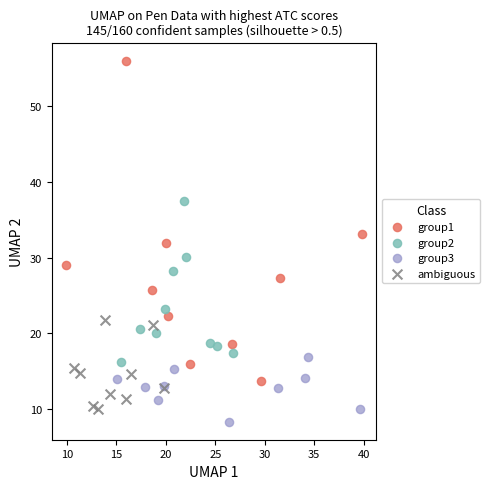

Which series contains the lowest Y value?

group3